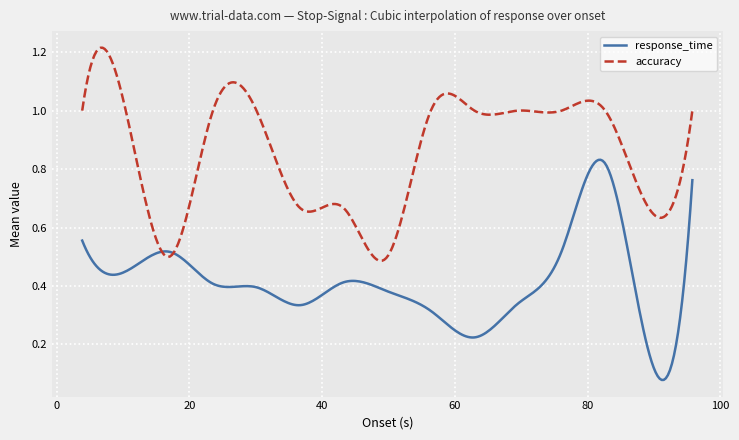

Which series has the largest total across all categories?

accuracy